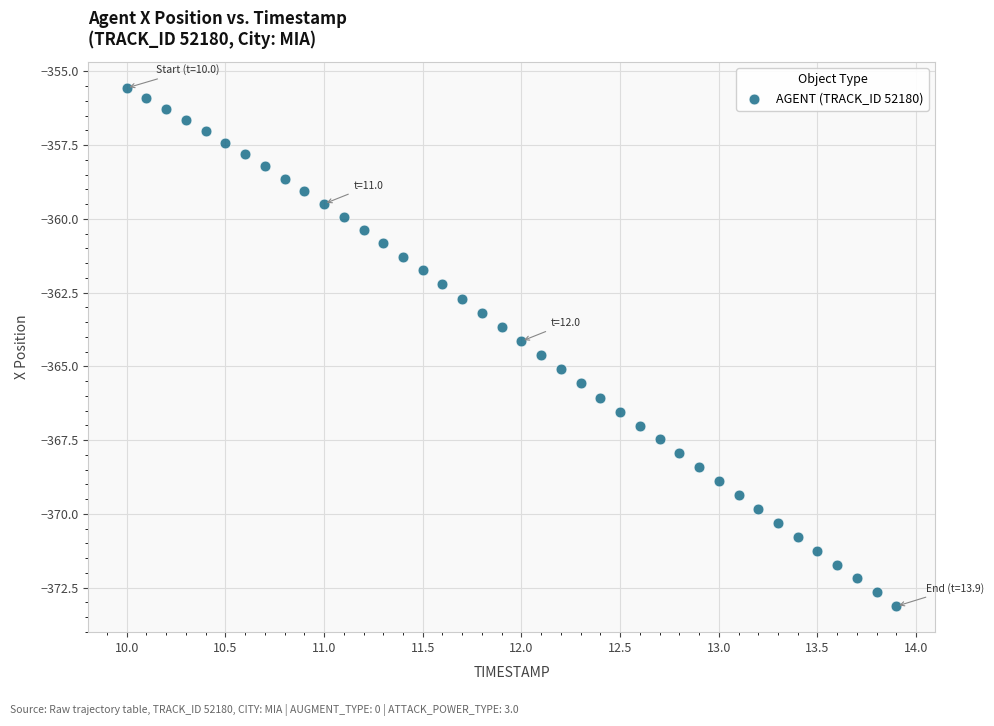

What is the range of Y values (max minus min)?

17.6